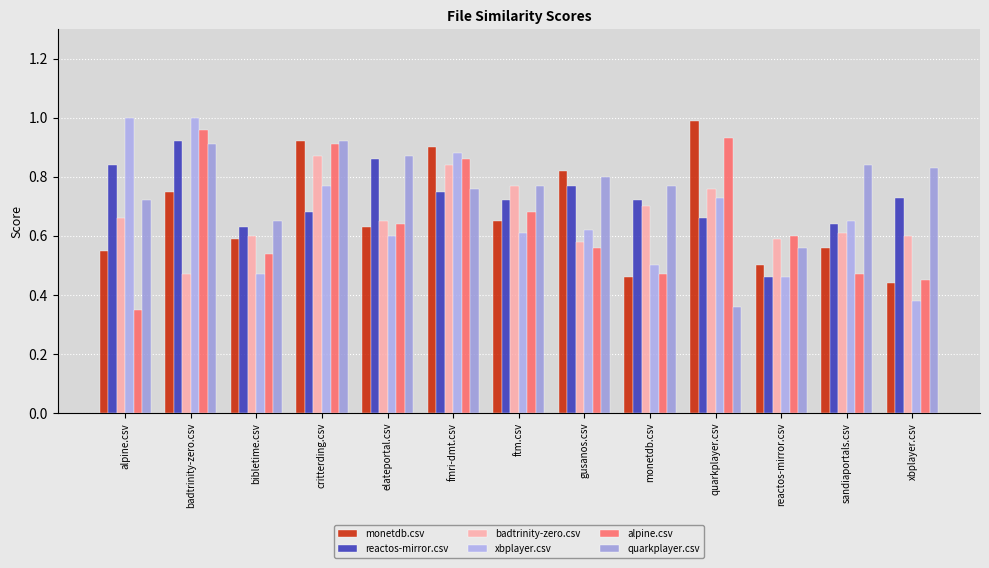

Are the bars grouped side by side (vs. stacked)?

Yes